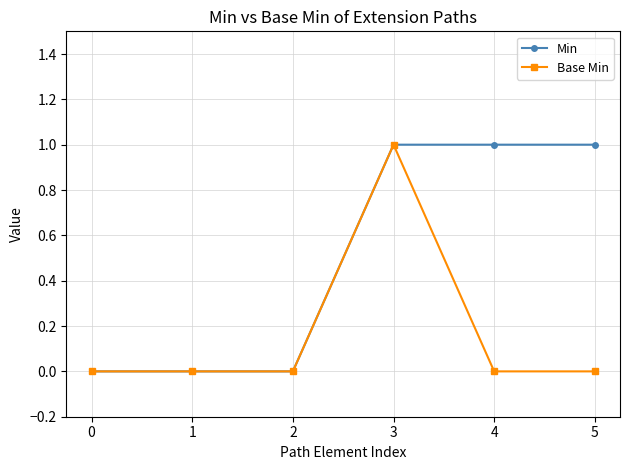

Between 2 and 4, which series saw the biggest shift?

Min